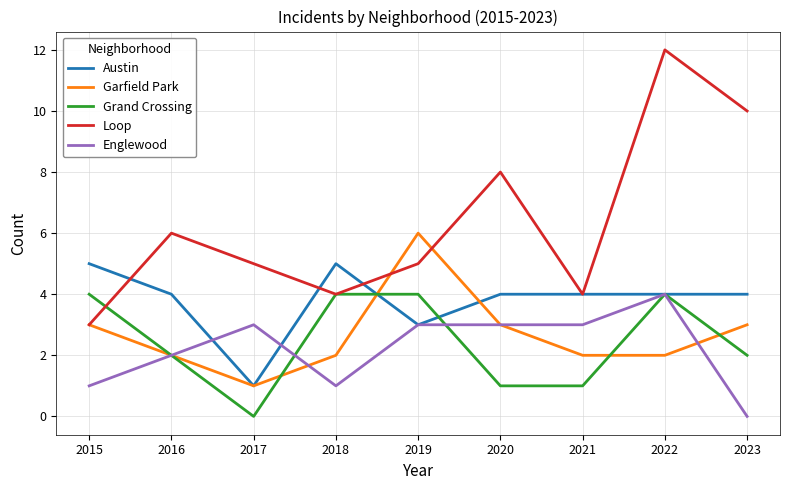

Which series has the widest spread of values?

Loop